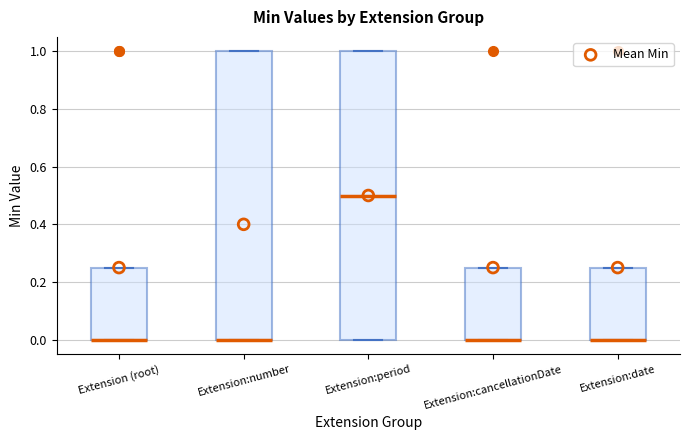

Reading left to right, transcribe this box plot: for each box, give where its median line is, the range the box spans, and where its two whiskers end, as read against the y-axis. The values are not printed on the chart, so give them approximately, as read against the axis.

Extension (root): median 0.00 (drawn on the box's lower edge), box 0.00 to 0.26, whiskers 0.00 to 0.26
Extension:number: median 0.00 (drawn on the box's lower edge), box 0.00 to 1.00, whiskers 0.00 to 1.00
Extension:period: median 0.50, box 0.00 to 1.00, whiskers 0.00 to 1.00
Extension:cancellationDate: median 0.00 (drawn on the box's lower edge), box 0.00 to 0.26, whiskers 0.00 to 0.26
Extension:date: median 0.00 (drawn on the box's lower edge), box 0.00 to 0.26, whiskers 0.00 to 0.26